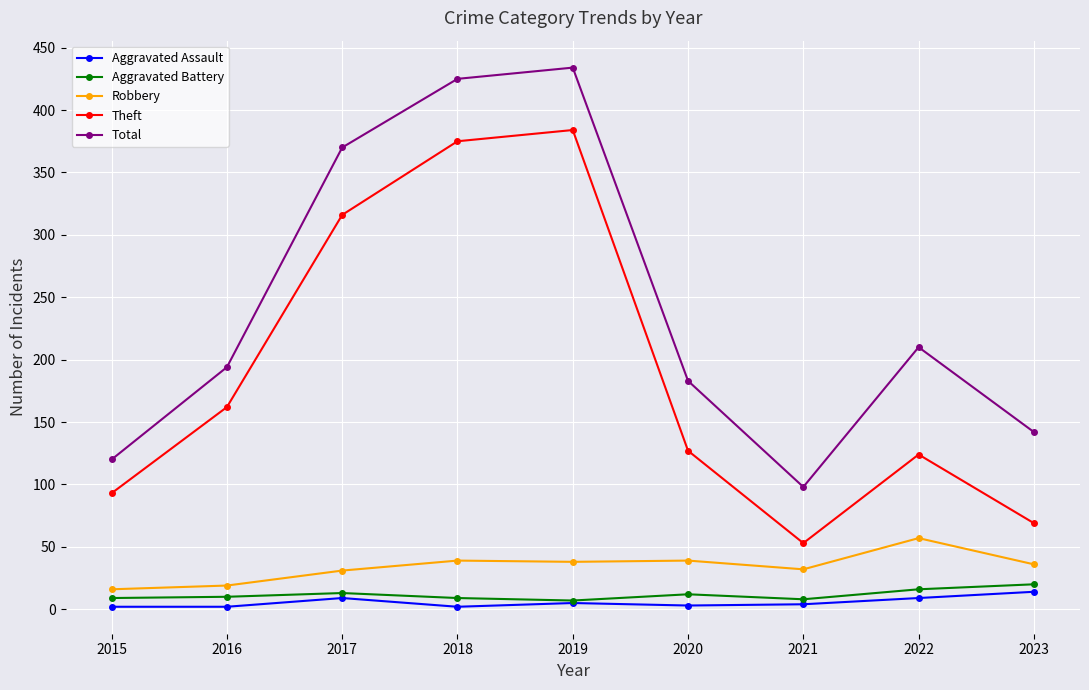

True or false: Aggravated Battery and Robbery cross at least once.

False